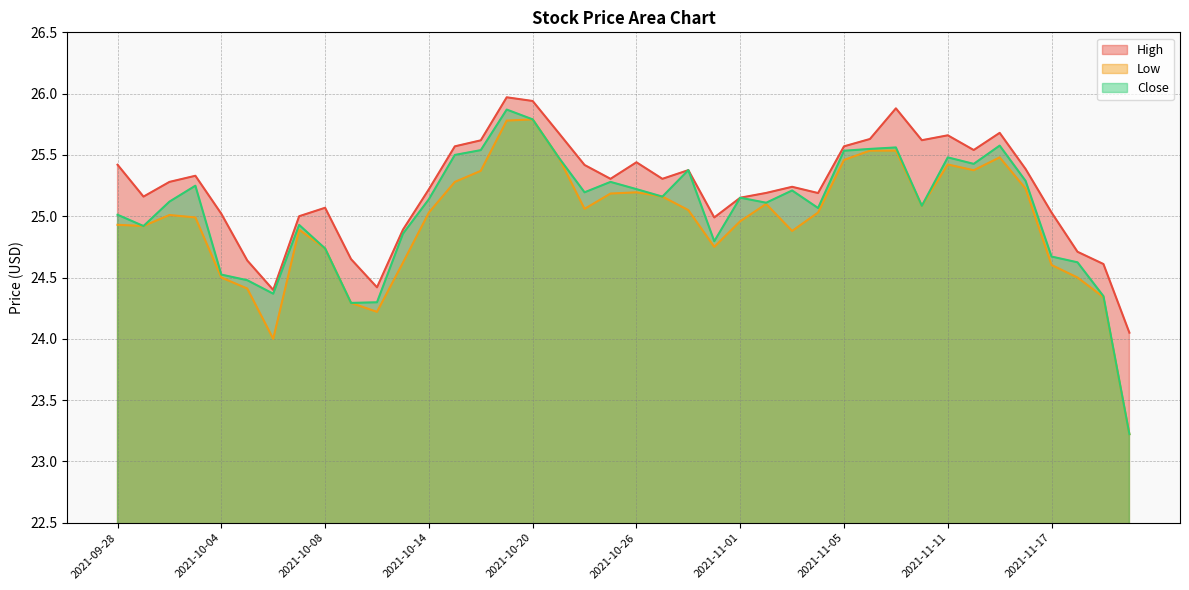

Does the chart display data point markers on the line(s)?

No